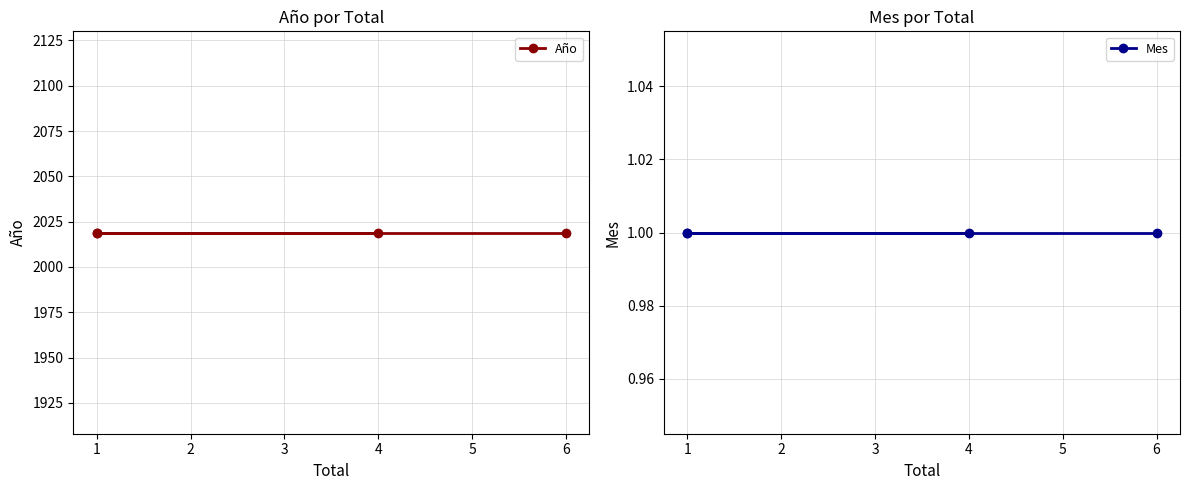

True or false: Año has a value of 1344 at 1.

False